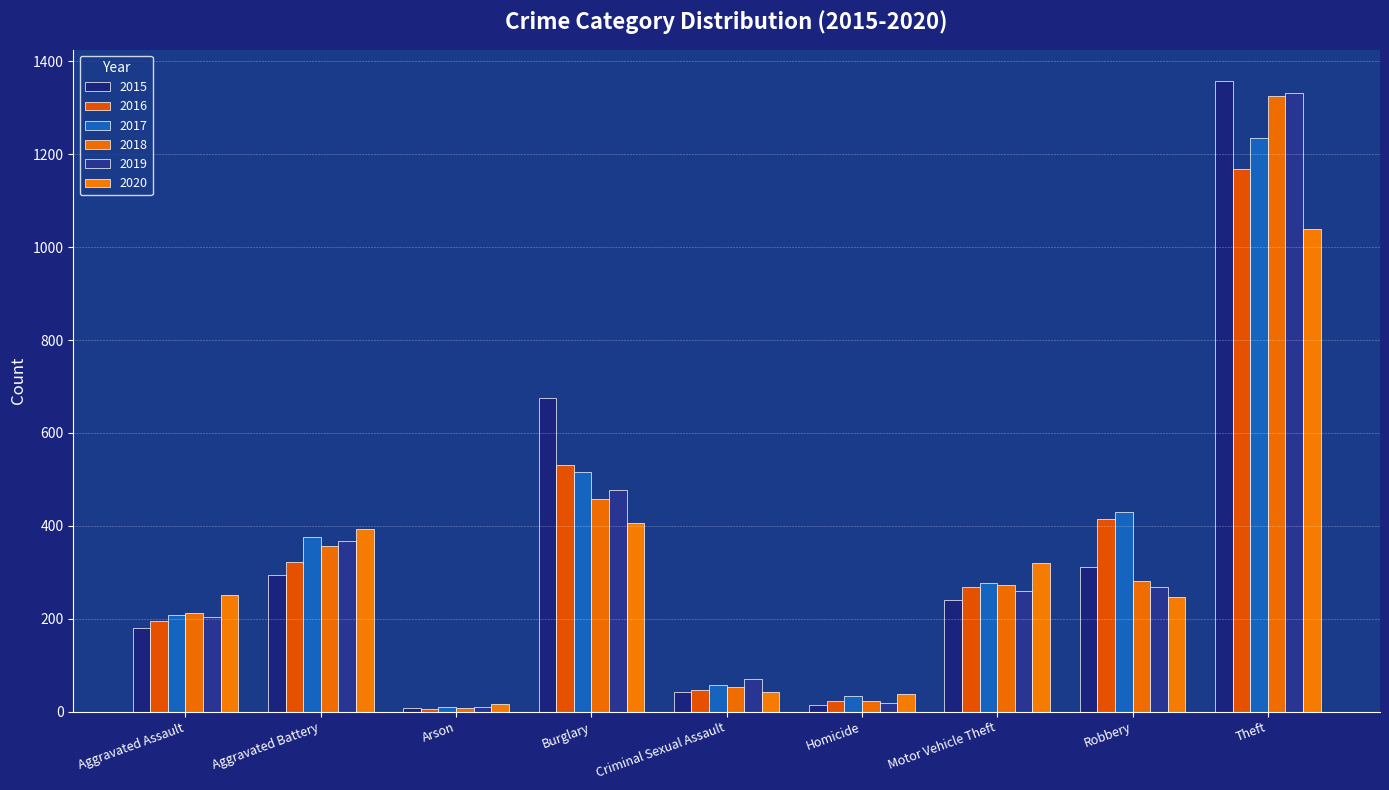

Between Arson and Criminal Sexual Assault, which series saw the biggest shift?

2019